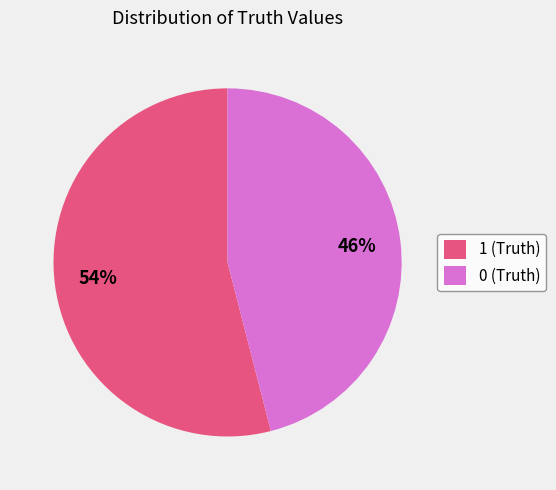

Which category has the smallest portion of the pie?

0 (Truth)